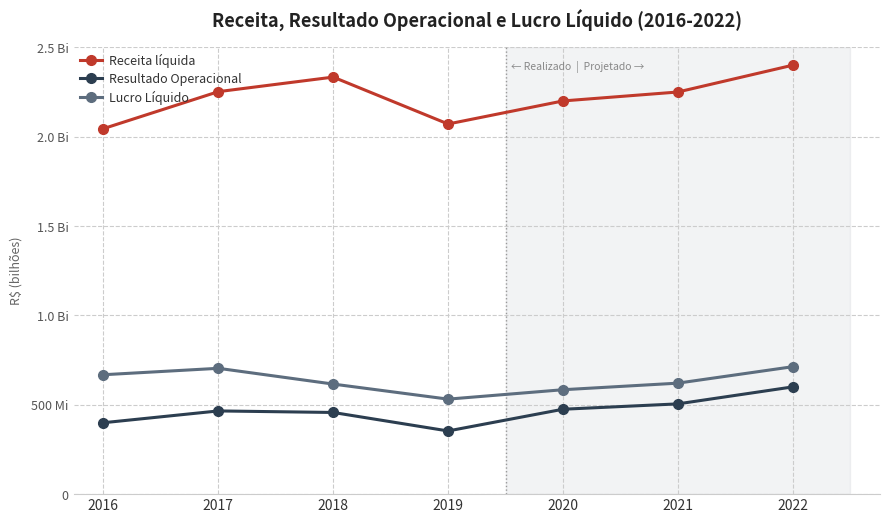

The value of Resultado Operacional at 2018 is 0.6. True or false?

False